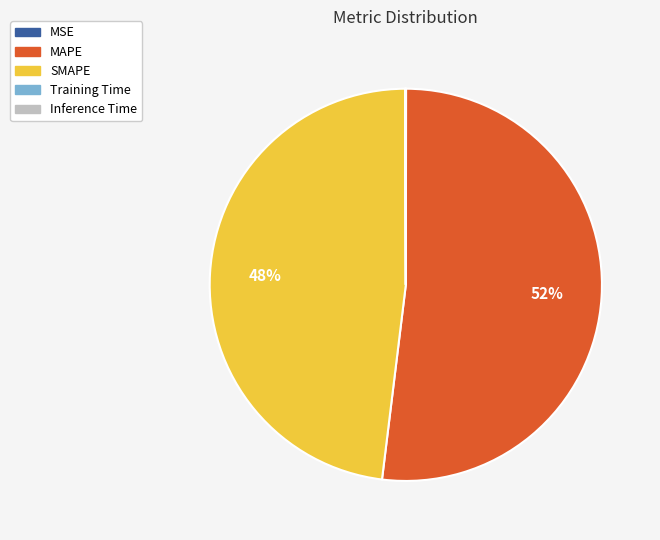

Do SMAPE and MAPE together represent more than half of the pie?

Yes